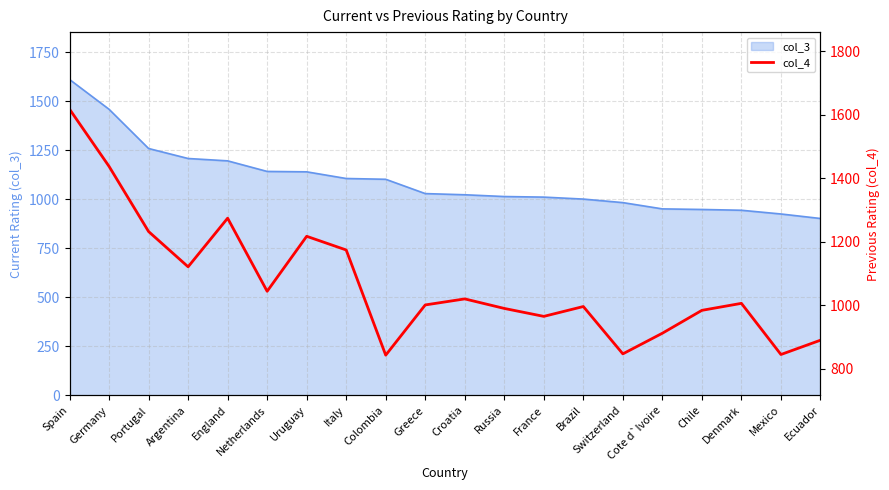

What is the maximum value shown in the chart?

1617